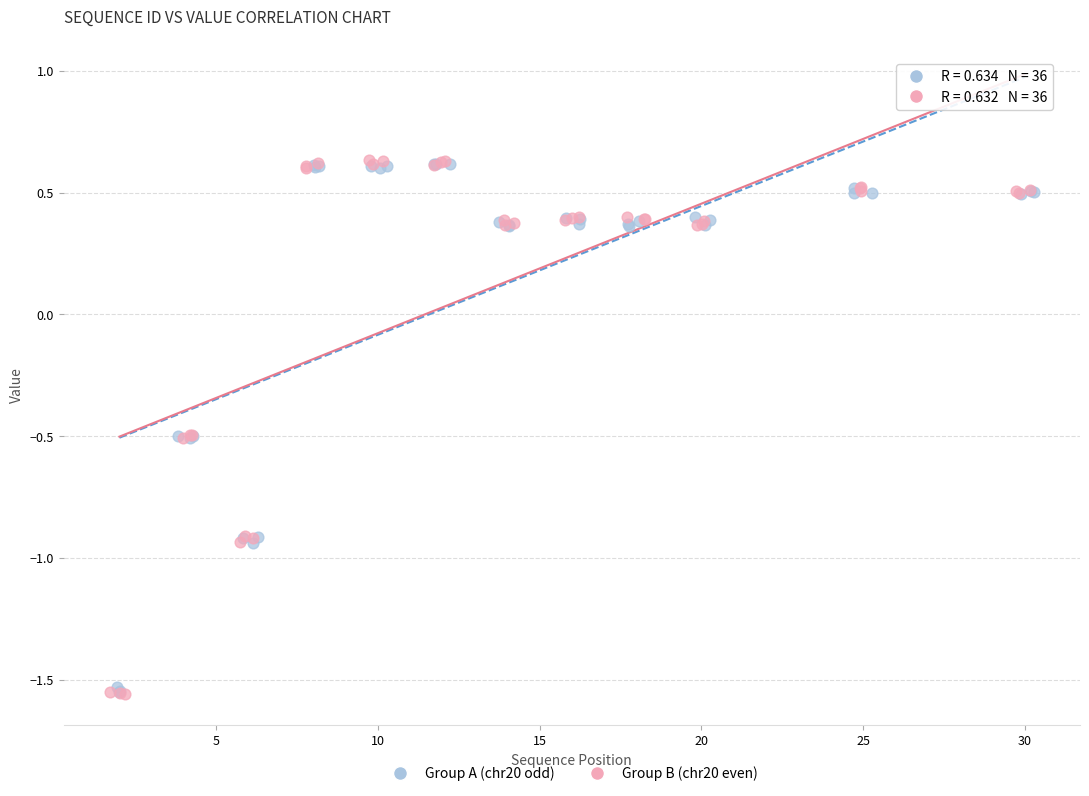

Which series has the widest spread of Y values?

Group B (chr20 even)